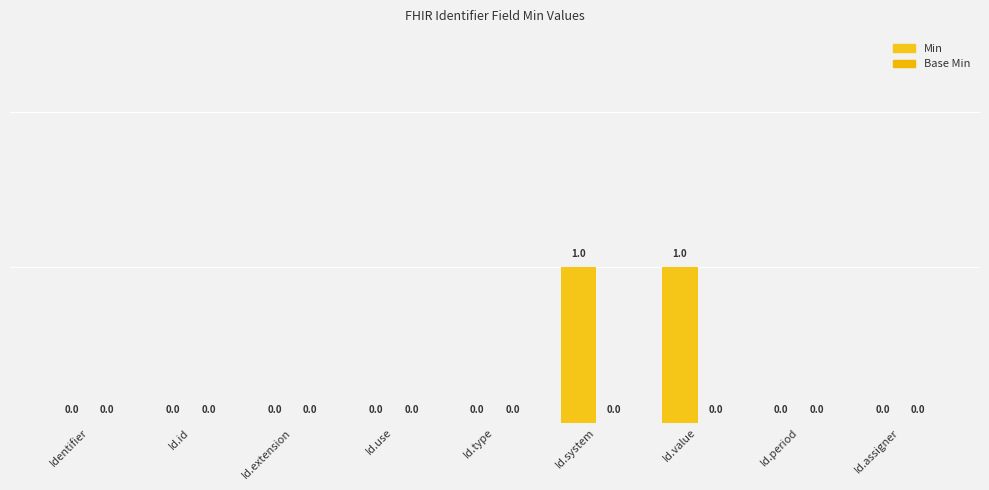

Between Identifier and Id.id, which series saw the biggest shift?

Min